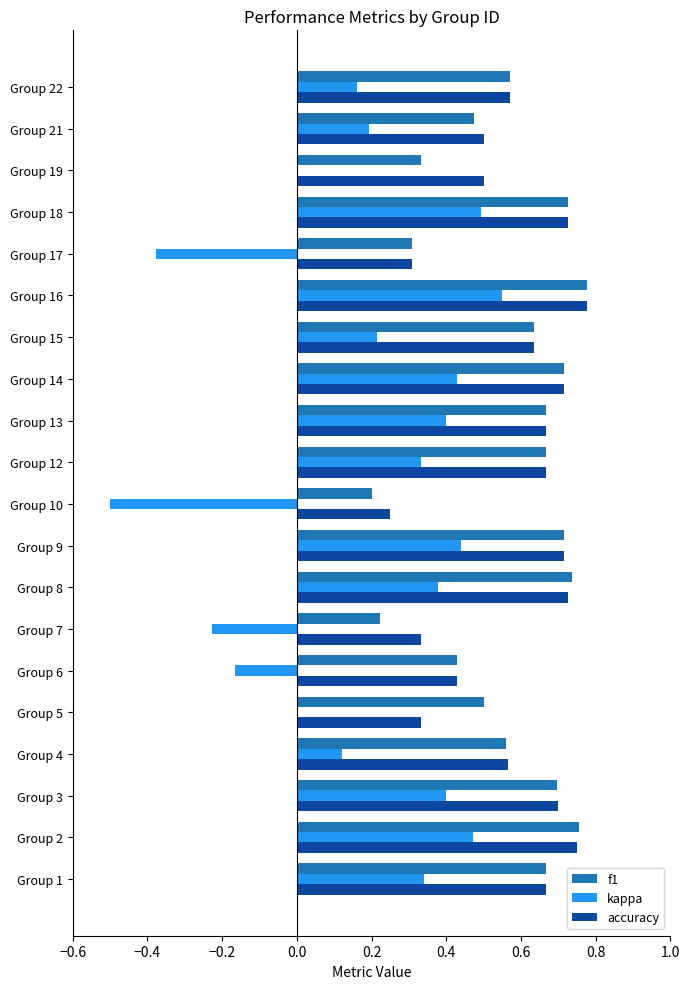

The kappa series shows 0.3 at Group 2. True or false?

False